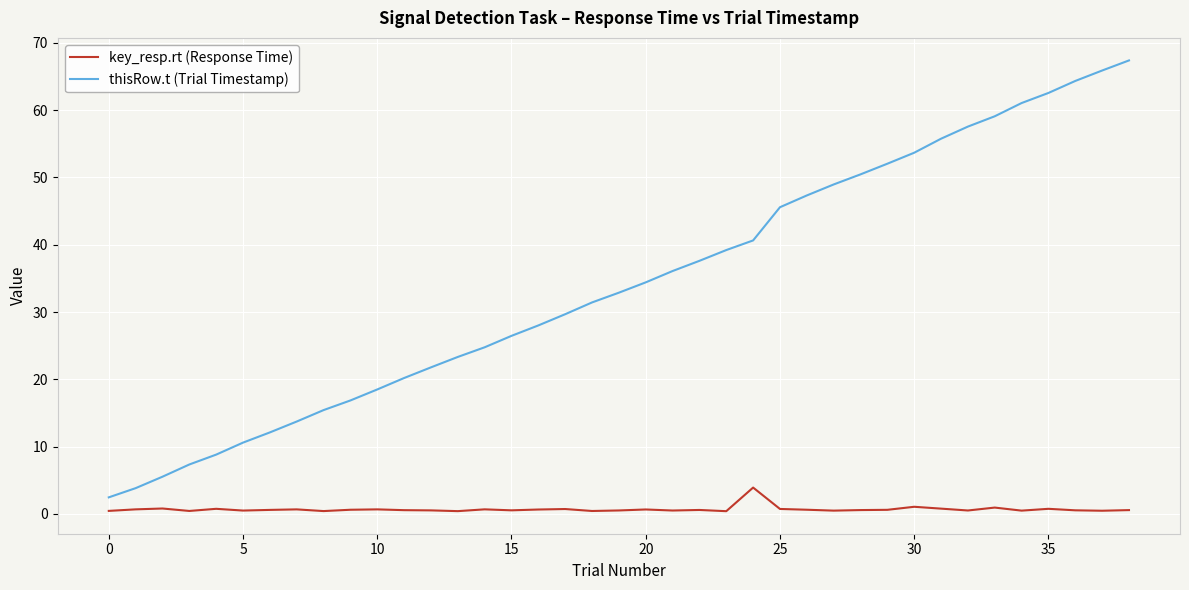

What is the difference between the maximum and minimum values in the thisRow.t (Trial Timestamp) series?

64.9